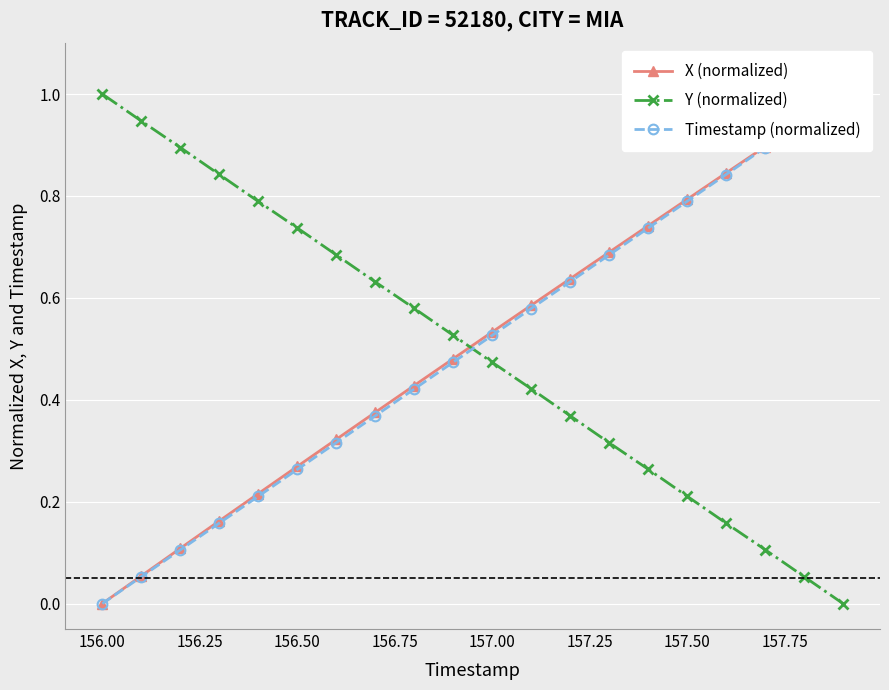

Which category has the highest value in the Y (normalized) series?

156.00